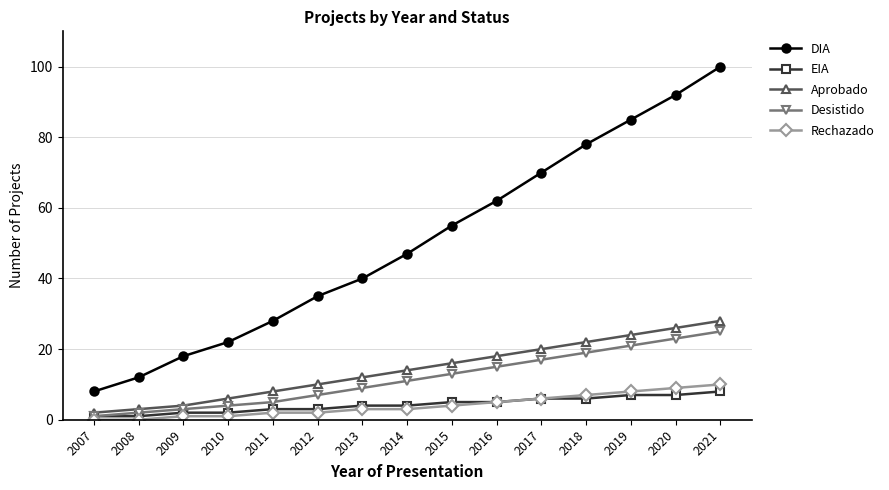

Which series changed the most between 2009 and 2011?

DIA